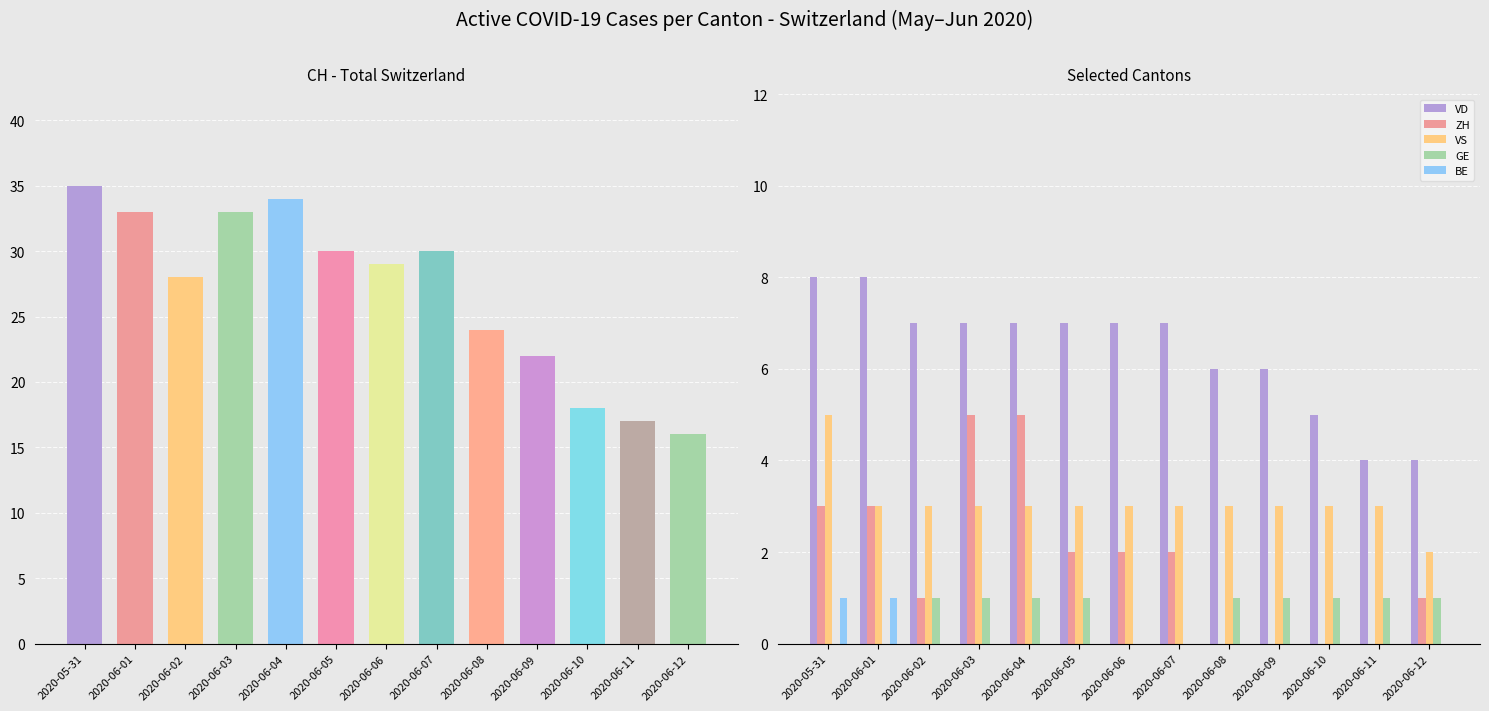

What is the difference between the CH values at 2020-06-05 and 2020-05-31?

5